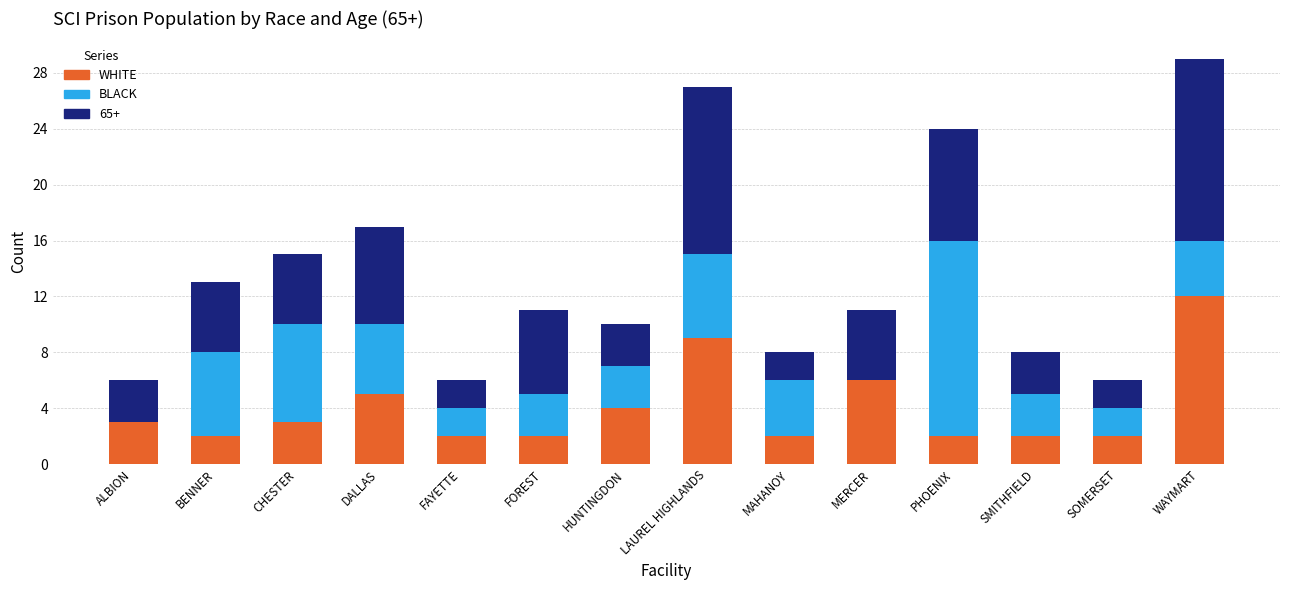

How many series are shown in this chart?

3